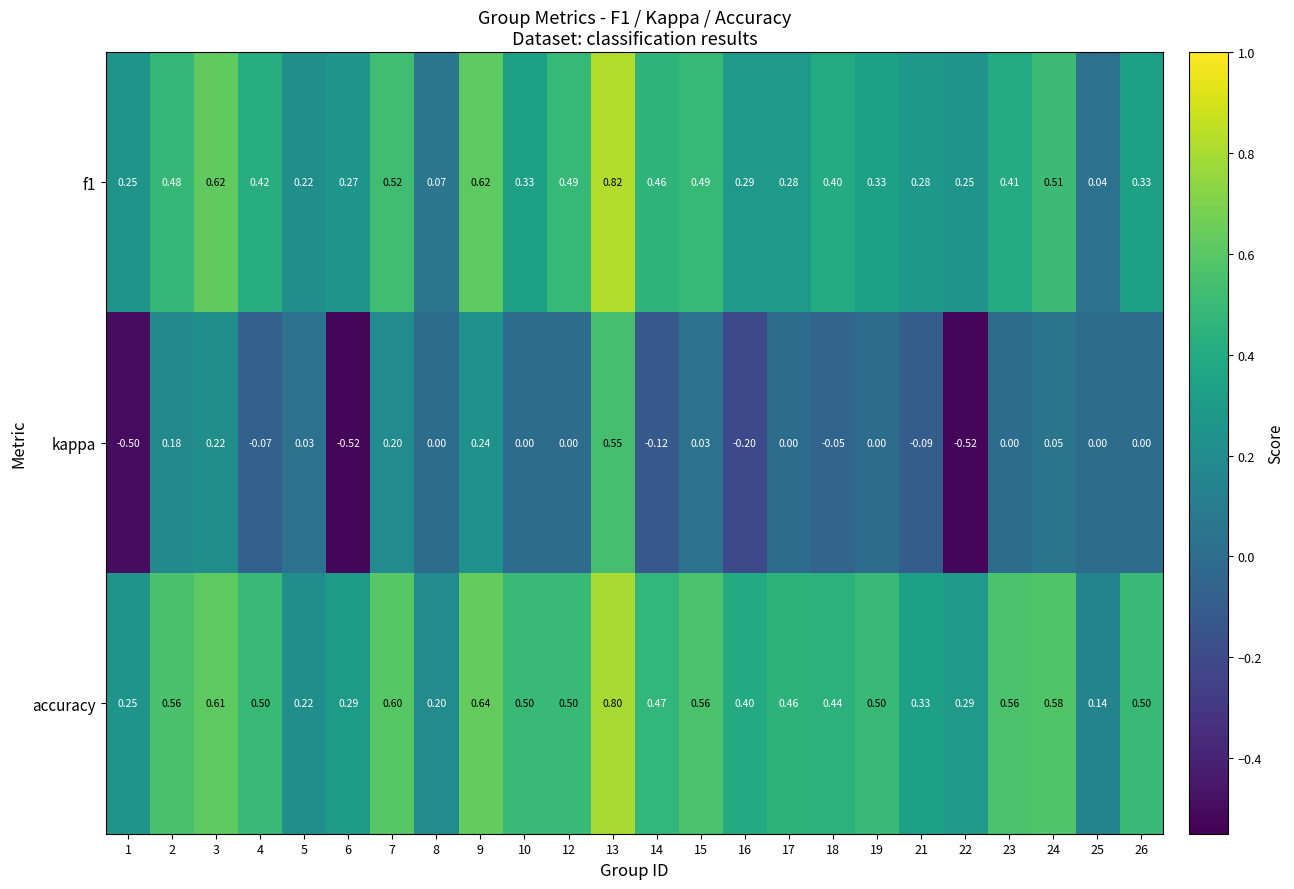

Which series has the largest total across all categories?

accuracy